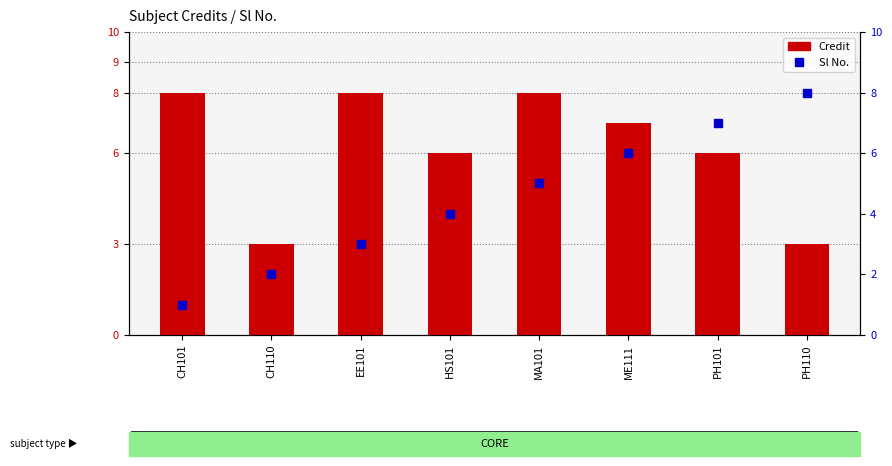

Reading left to right, what are all the values shown in this chart?

Credit: CH101=8	CH110=3	EE101=8	HS101=6	MA101=8	ME111=7	PH101=6	PH110=3
Sl No.: CH101=1	CH110=2	EE101=3	HS101=4	MA101=5	ME111=6	PH101=7	PH110=8